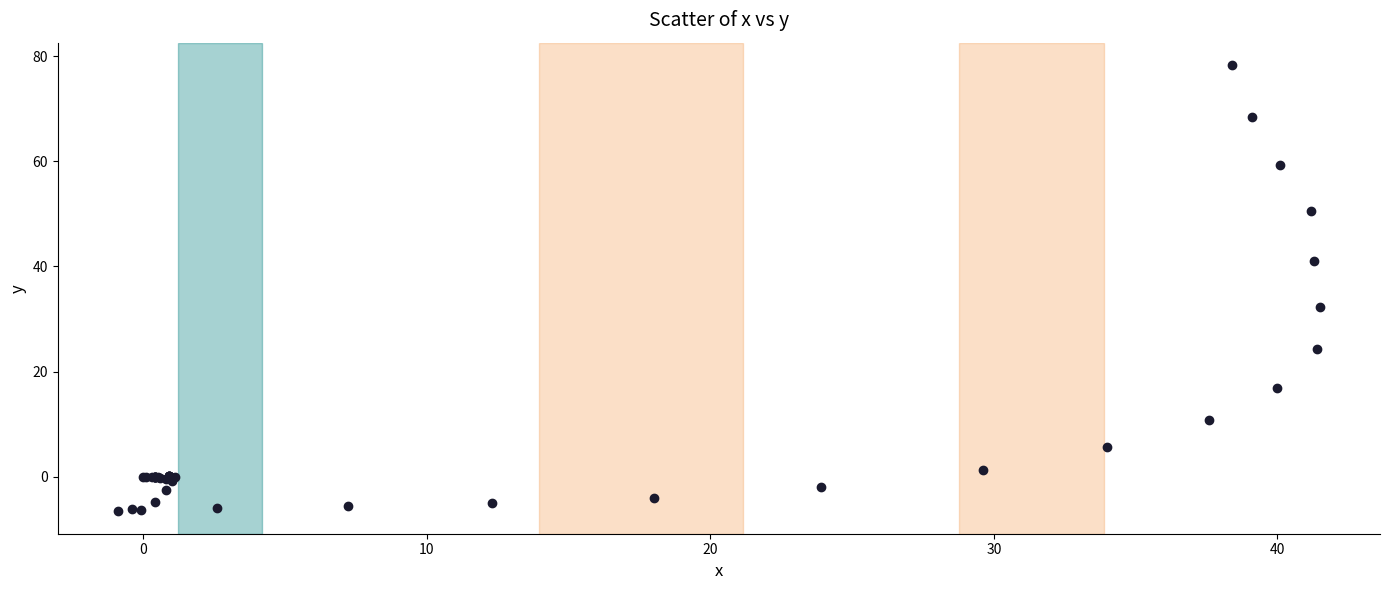

What Y value in the scatter plot is closest to 35?

32.2